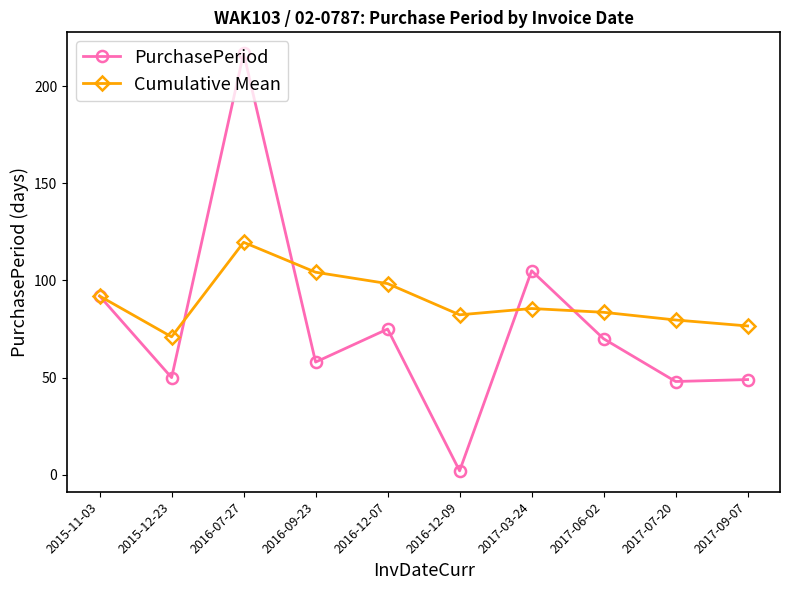

How many data points in Cumulative Mean are less than 85?

5